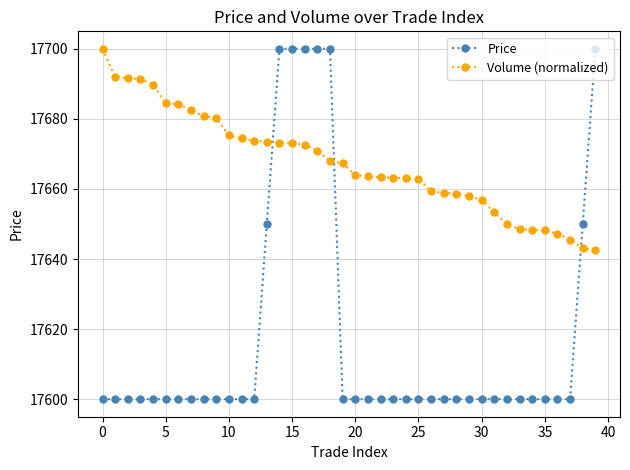

What is the minimum value shown in the chart?

17600.0